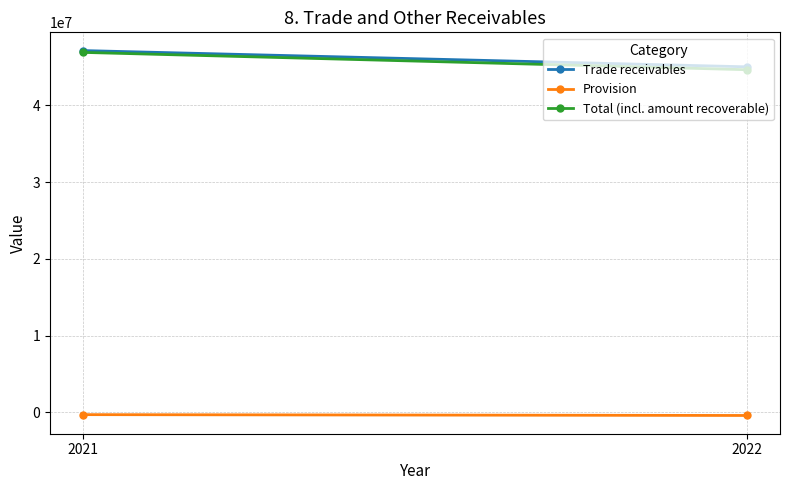

True or false: Total (incl. amount recoverable) has a value of 73198726 at 2022.

False